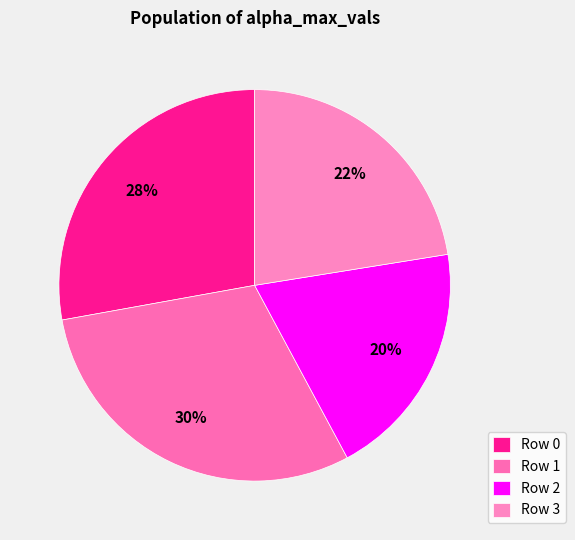

Is there a majority slice in this chart?

No